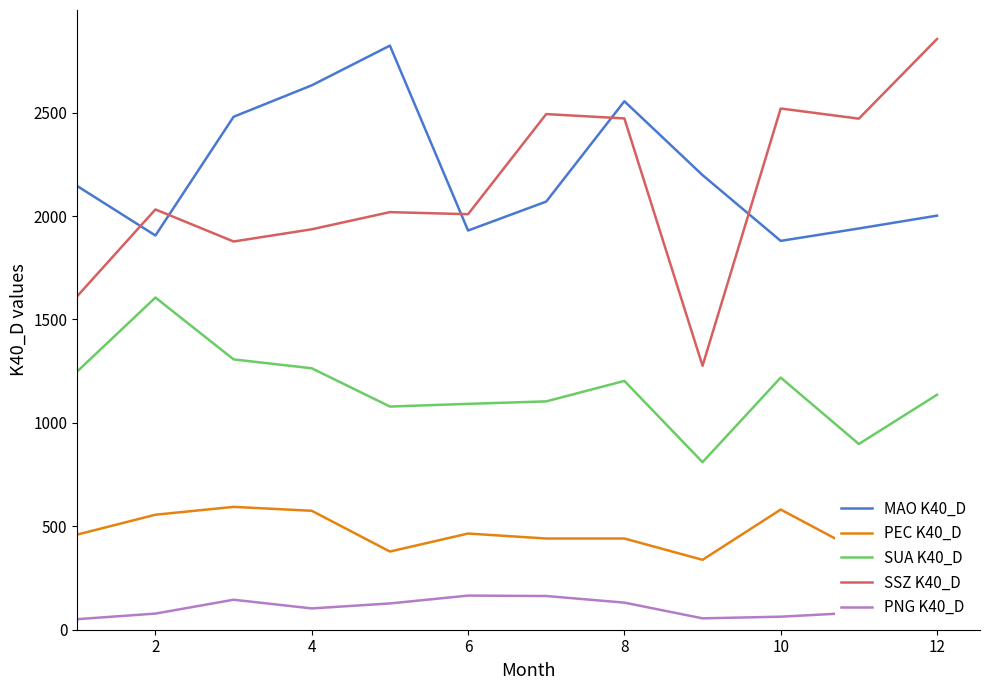

What is the maximum value shown in the chart?

2856